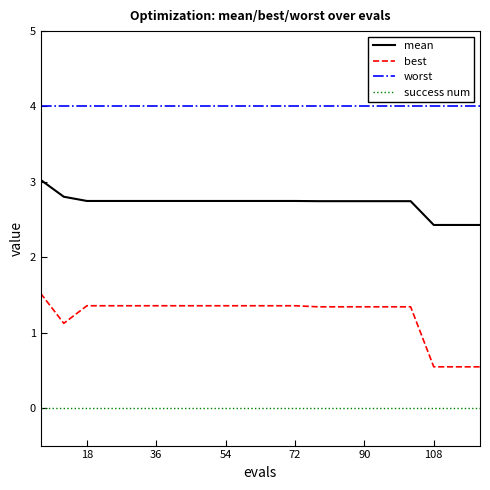

Which series has the largest range (max minus min)?

best